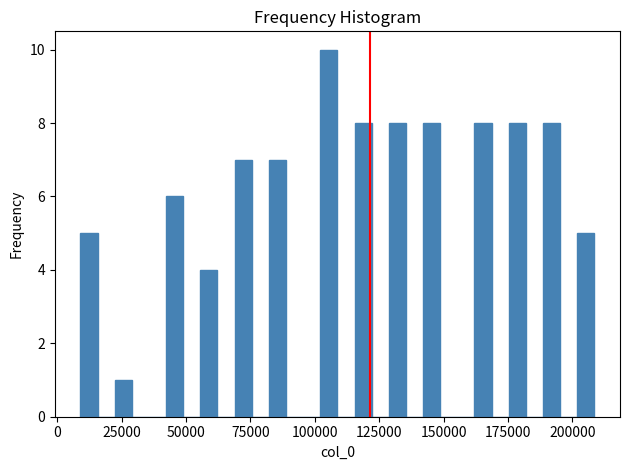

Read against the x-axis, roughly where is the centre of the tallest bar?

105000